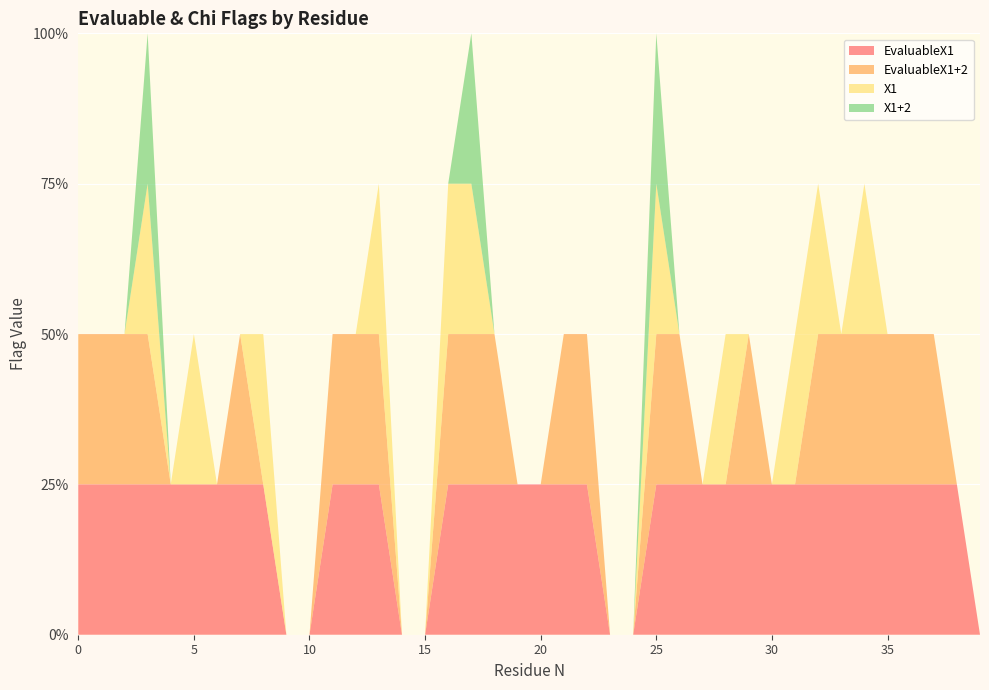

Reading left to right, extract all data points from this chart.

EvaluableX1: 0=1	1=1	2=1	3=1	4=1	5=1	6=1	7=1	8=1	9=0	10=0	11=1	12=1	13=1	14=0	15=0	16=1	17=1	18=1	19=1	20=1	21=1	22=1	23=0	24=0	25=1	26=1	27=1	28=1	29=1	30=1	31=1	32=1	33=1	34=1	35=1	36=1	37=1	38=1	39=0
EvaluableX1+2: 0=1	1=1	2=1	3=1	4=0	5=0	6=0	7=1	8=0	9=0	10=0	11=1	12=1	13=1	14=0	15=0	16=1	17=1	18=1	19=0	20=0	21=1	22=1	23=0	24=0	25=1	26=1	27=0	28=0	29=1	30=0	31=0	32=1	33=1	34=1	35=1	36=1	37=1	38=0	39=0
X1: 0=0	1=0	2=0	3=1	4=0	5=1	6=0	7=0	8=1	9=0	10=0	11=0	12=0	13=1	14=0	15=0	16=1	17=1	18=0	19=0	20=0	21=0	22=0	23=0	24=0	25=1	26=0	27=0	28=1	29=0	30=0	31=1	32=1	33=0	34=1	35=0	36=0	37=0	38=0	39=0
X1+2: 0=0	1=0	2=0	3=1	4=0	5=0	6=0	7=0	8=0	9=0	10=0	11=0	12=0	13=0	14=0	15=0	16=0	17=1	18=0	19=0	20=0	21=0	22=0	23=0	24=0	25=1	26=0	27=0	28=0	29=0	30=0	31=0	32=0	33=0	34=0	35=0	36=0	37=0	38=0	39=0